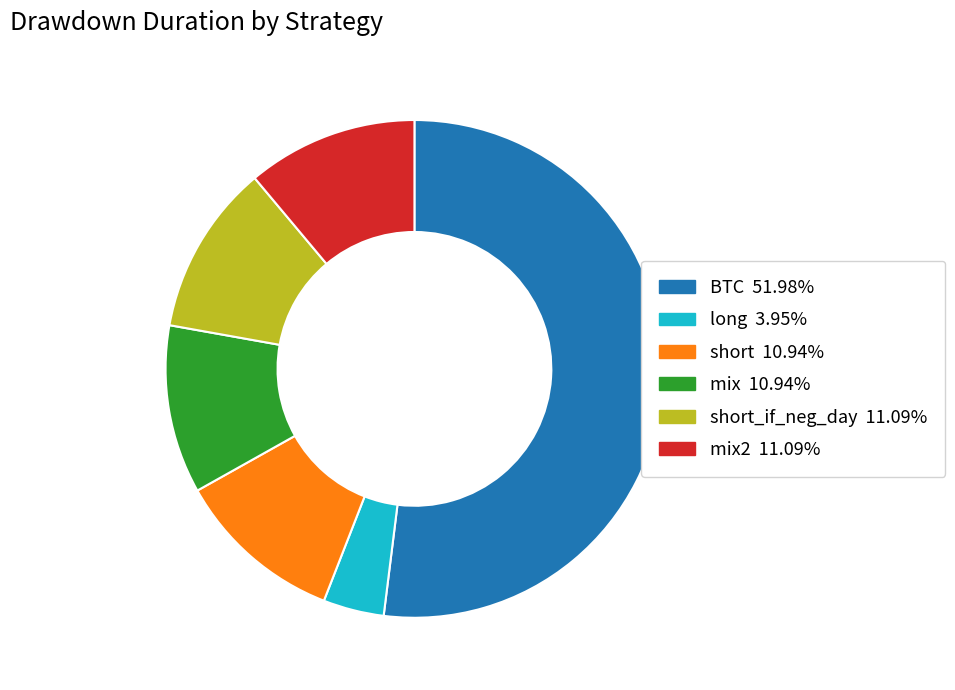

Is there a majority slice in this chart?

Yes